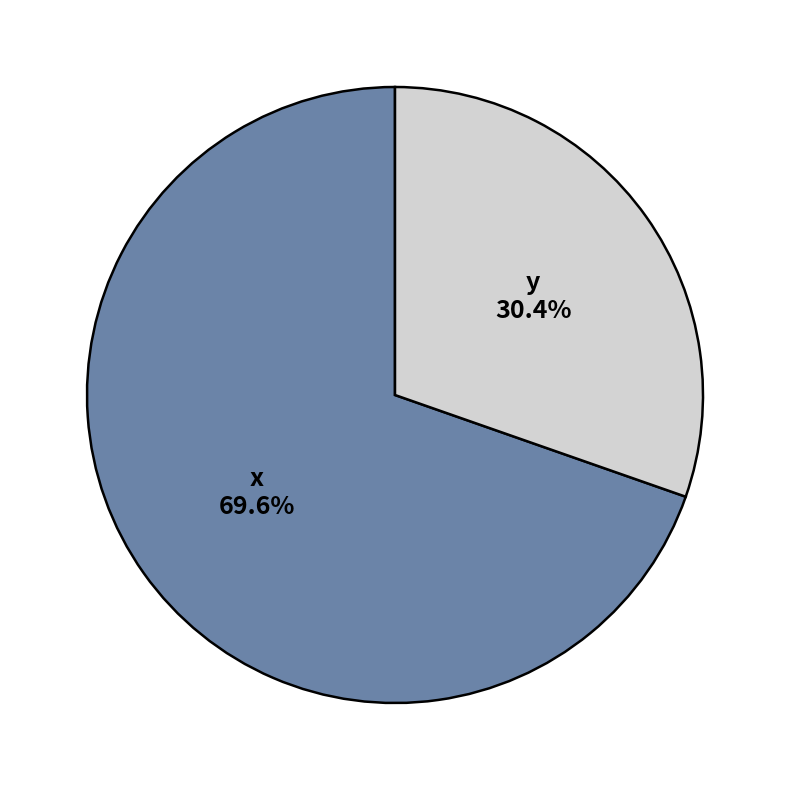

To the nearest percent, what is the average slice percentage?

50%